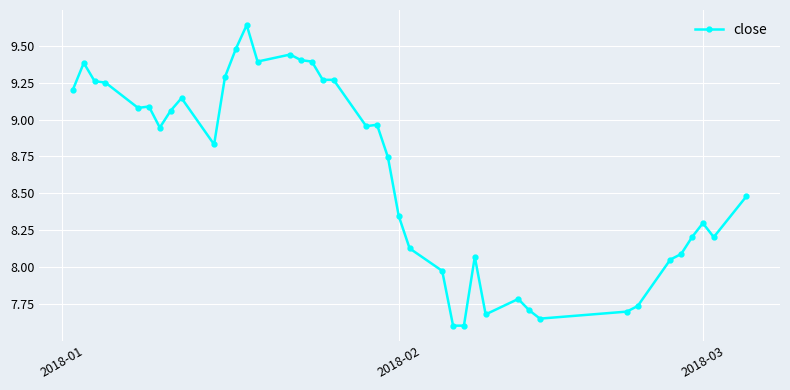

What is the smallest value displayed?

7.6